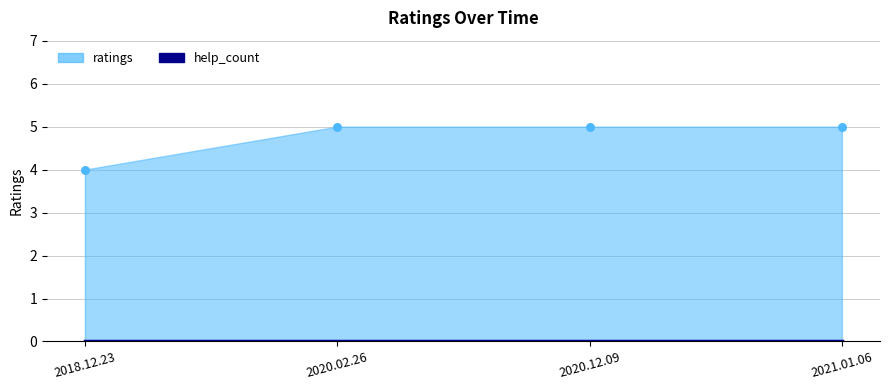

Approximately how many times larger is the value at 2020.12.09 compared to 2020.02.26?

1.0